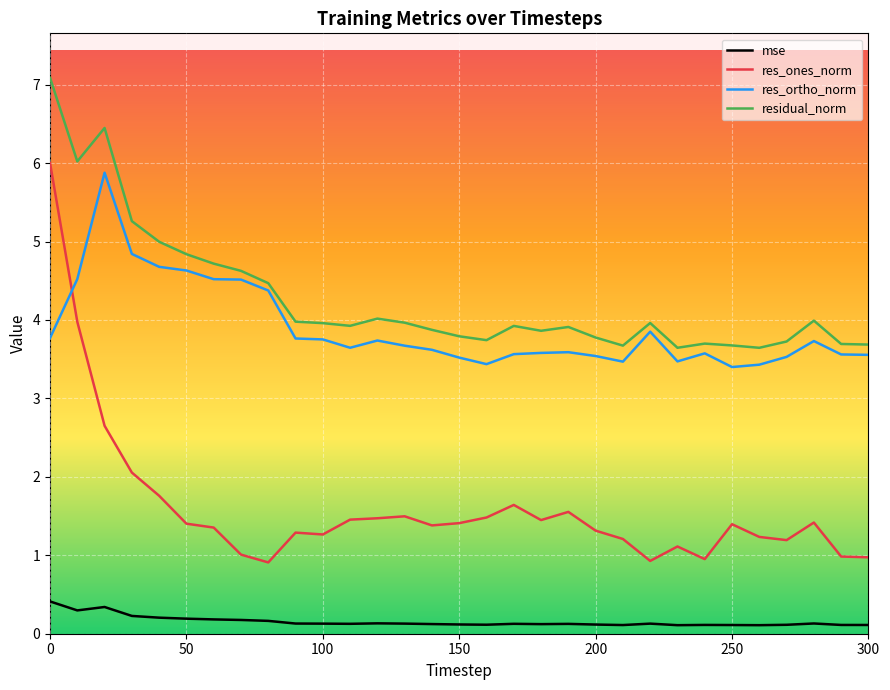

List the series in order of their peak value, highest first.

residual_norm, res_ones_norm, res_ortho_norm, mse